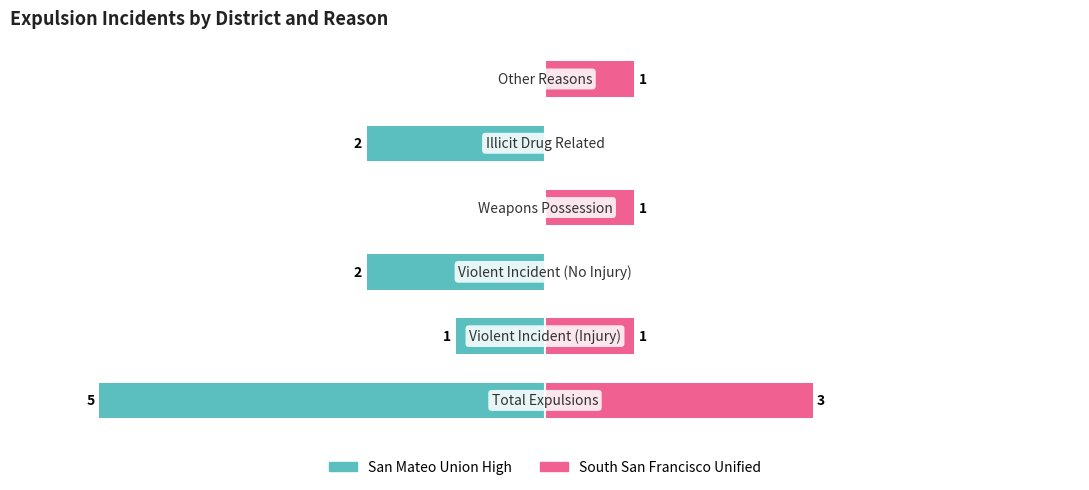

Reading right to left, what are all the values shown in this chart?

San Mateo Union High: 5=0	4=-2	3=0	2=-2	1=-1	0=-5
South San Francisco Unified: 5=1	4=0	3=1	2=0	1=1	0=3